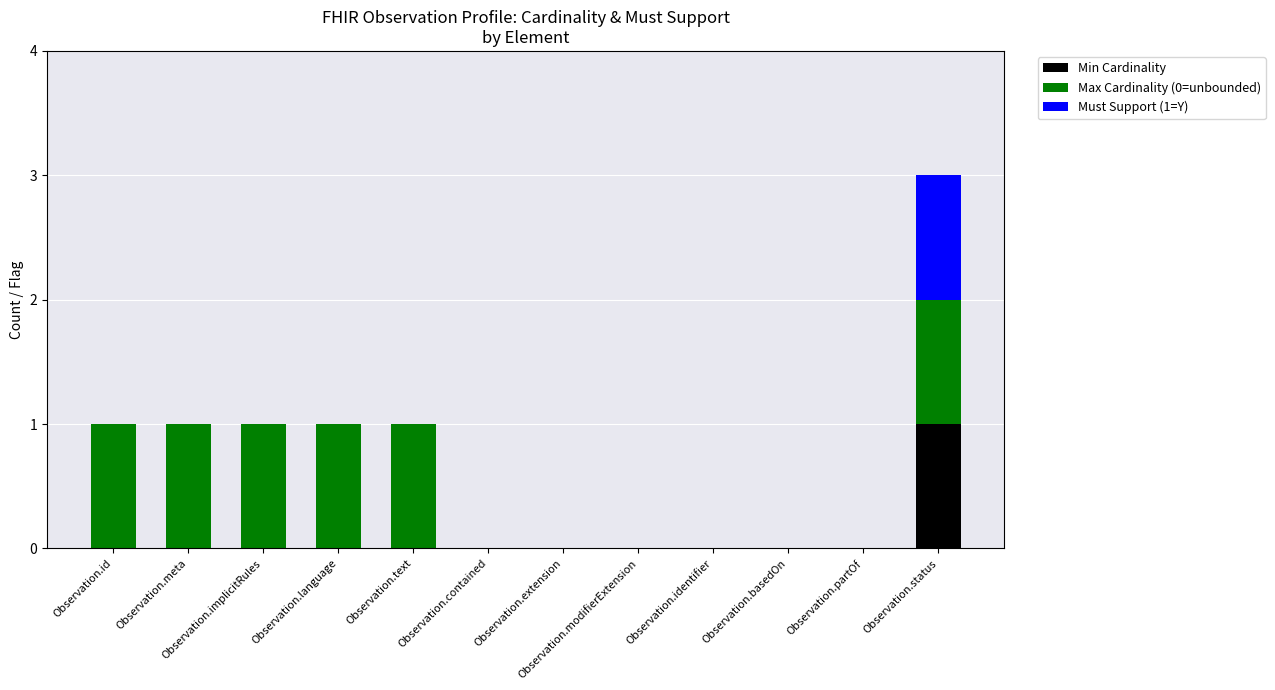

At which label does Min Cardinality reach its peak?

Observation.status